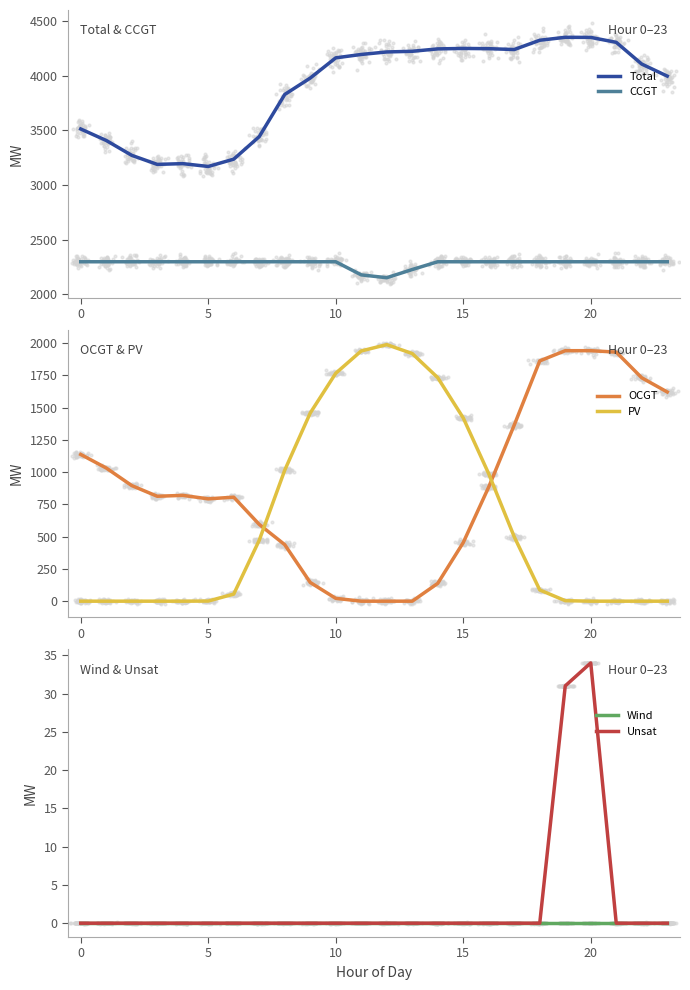

Which series has the widest spread of Y values?

PV